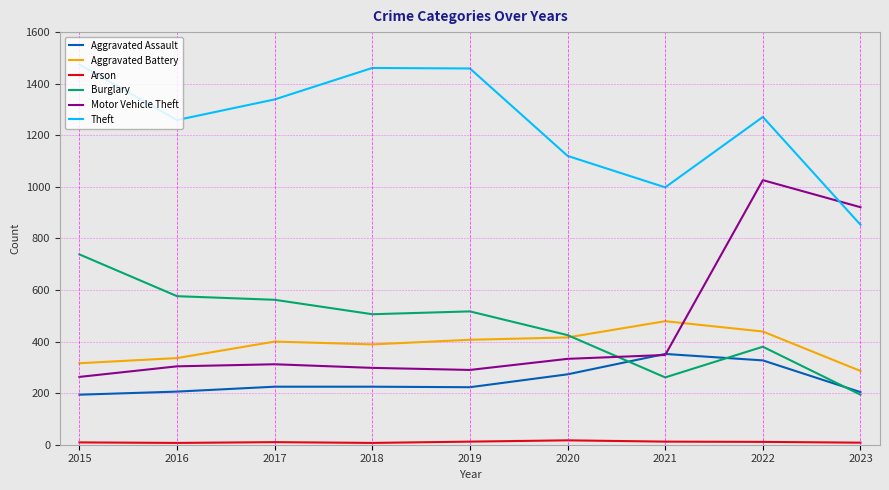

True or false: Aggravated Assault and Theft cross at least once.

False